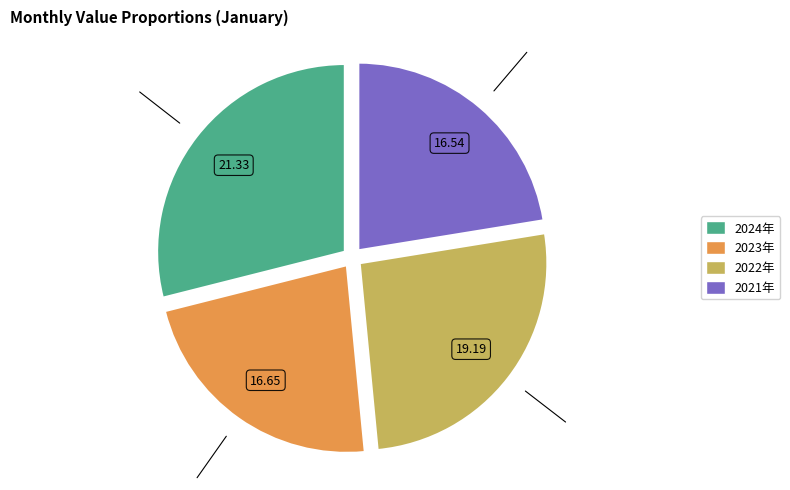

How many segments does this pie chart have?

4